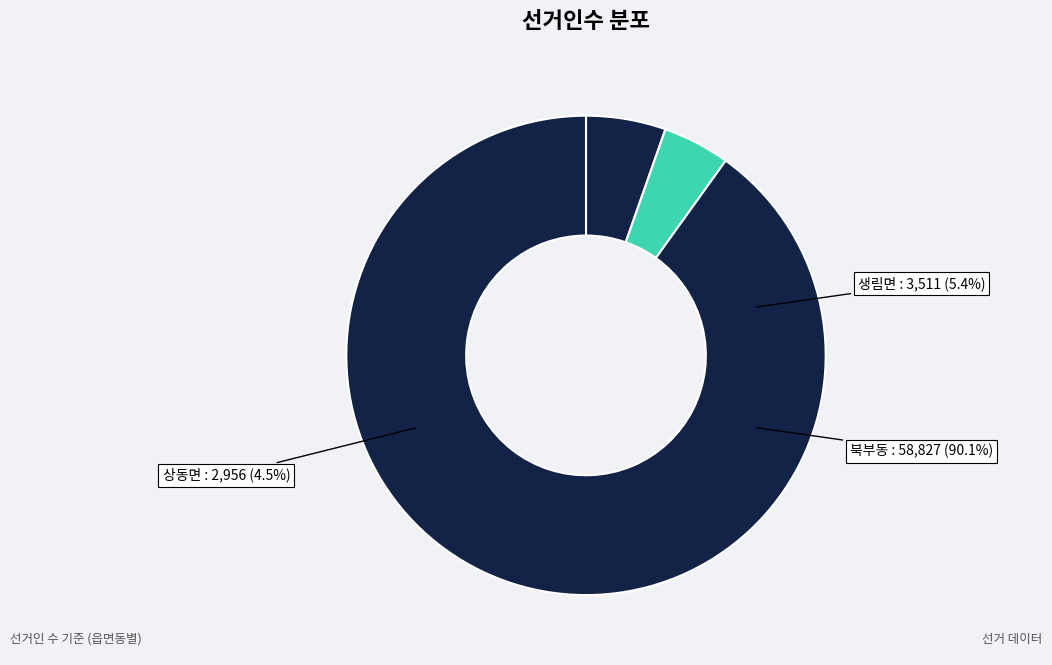

Does 북부동 account for over 50% of the chart?

Yes